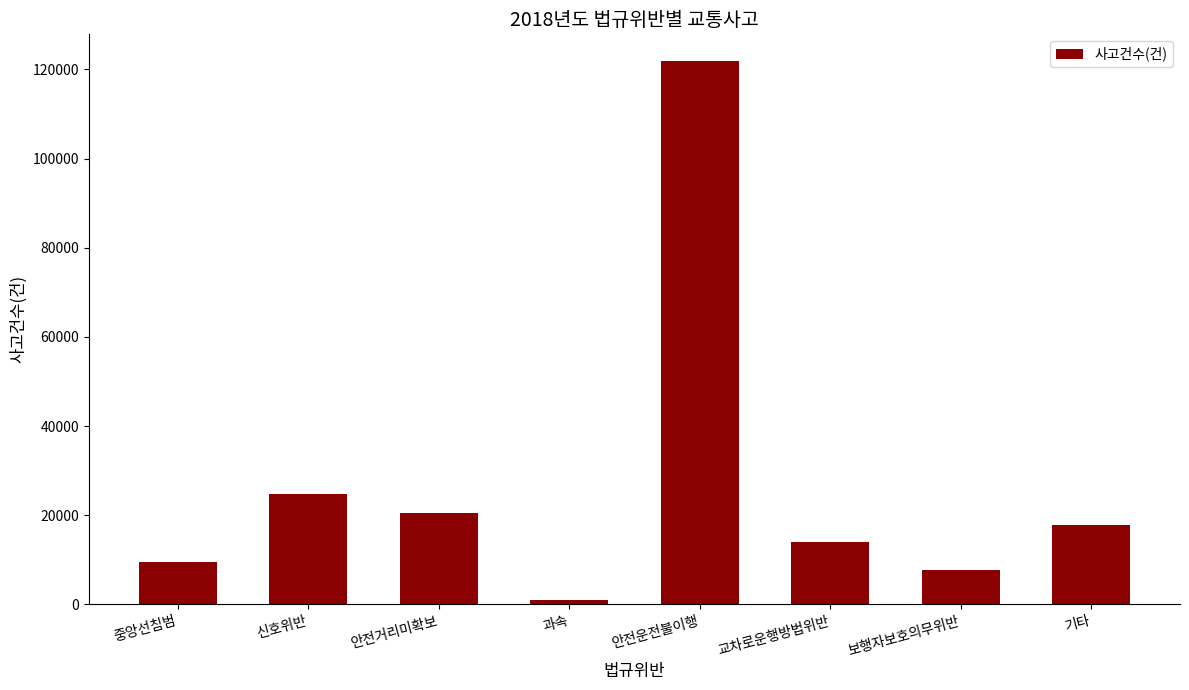

Between 과속 and 중앙선침범, which is larger?

중앙선침범